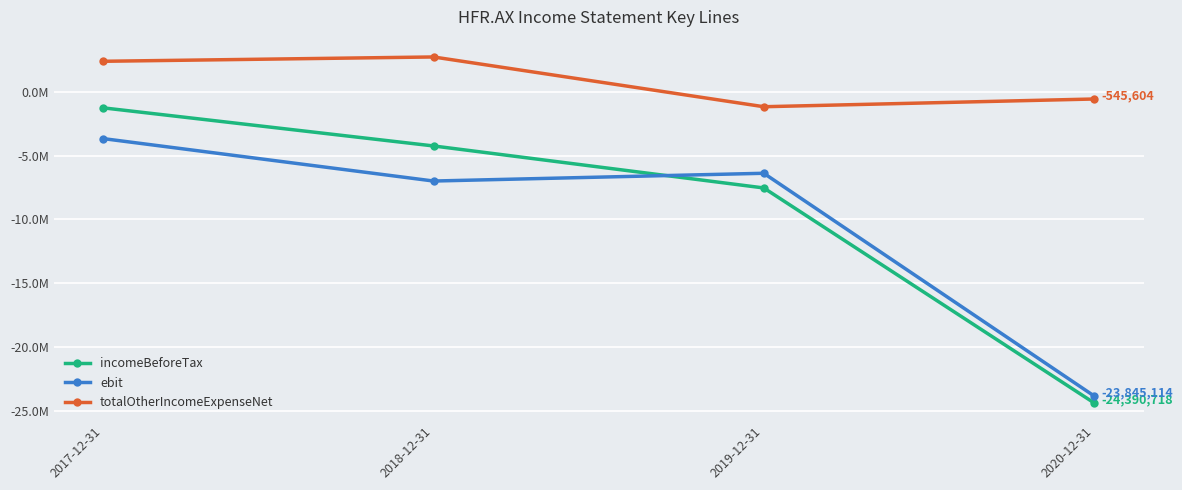

Is this an area chart (filled region under the line)?

No